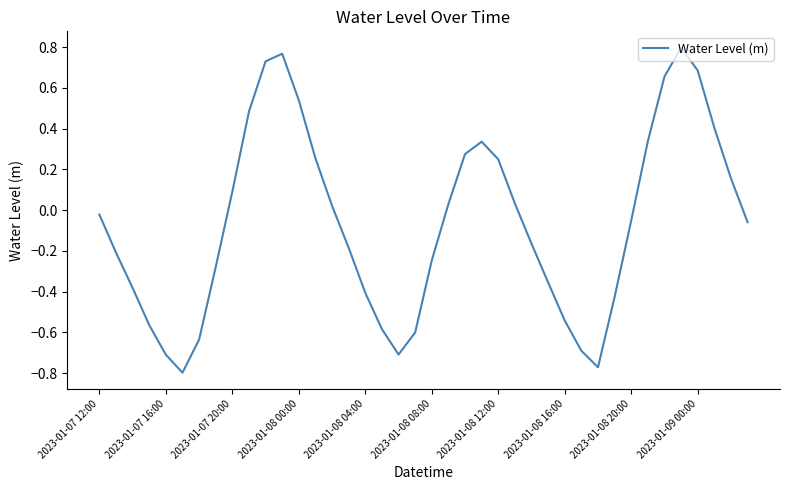

What is the difference between the maximum and minimum values?

1.6